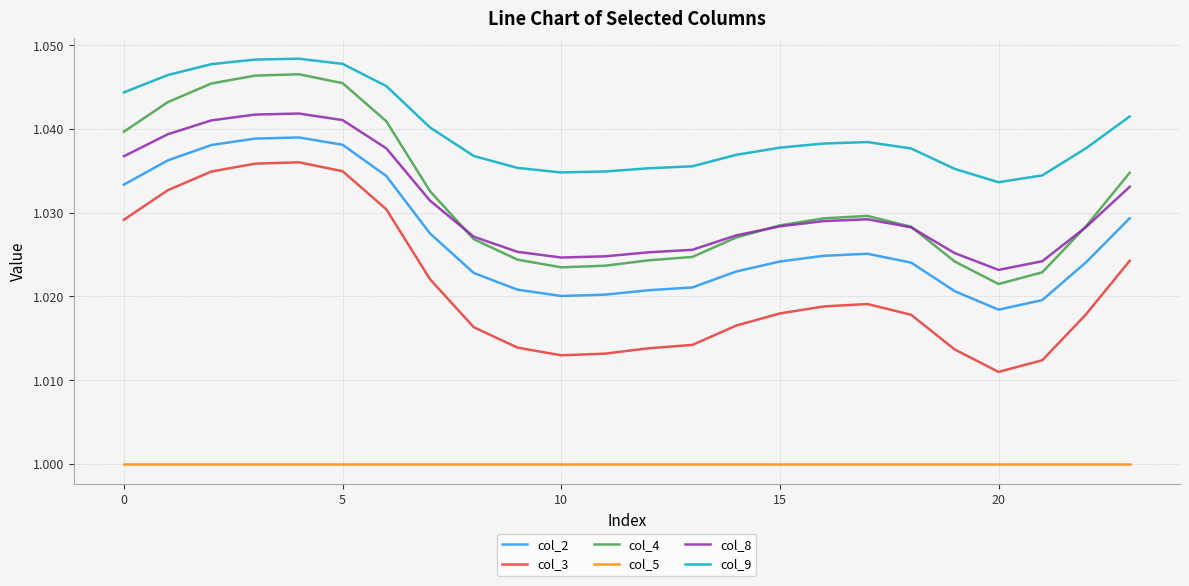

Which series has the largest total across all categories?

col_9